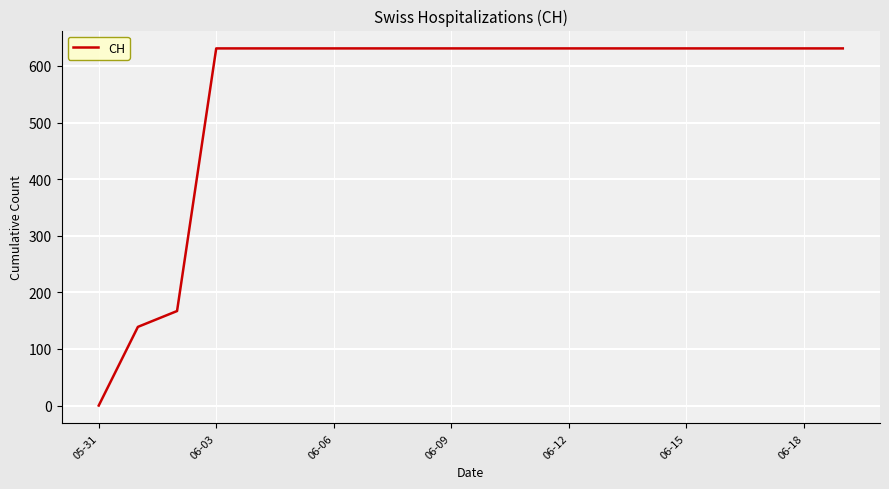

What is the difference between the maximum and minimum values?

631